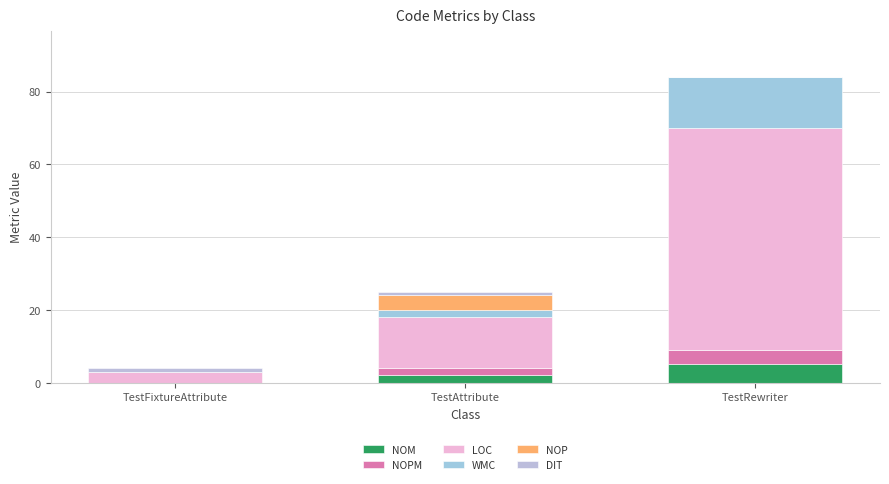

Which series has the largest total across all categories?

LOC